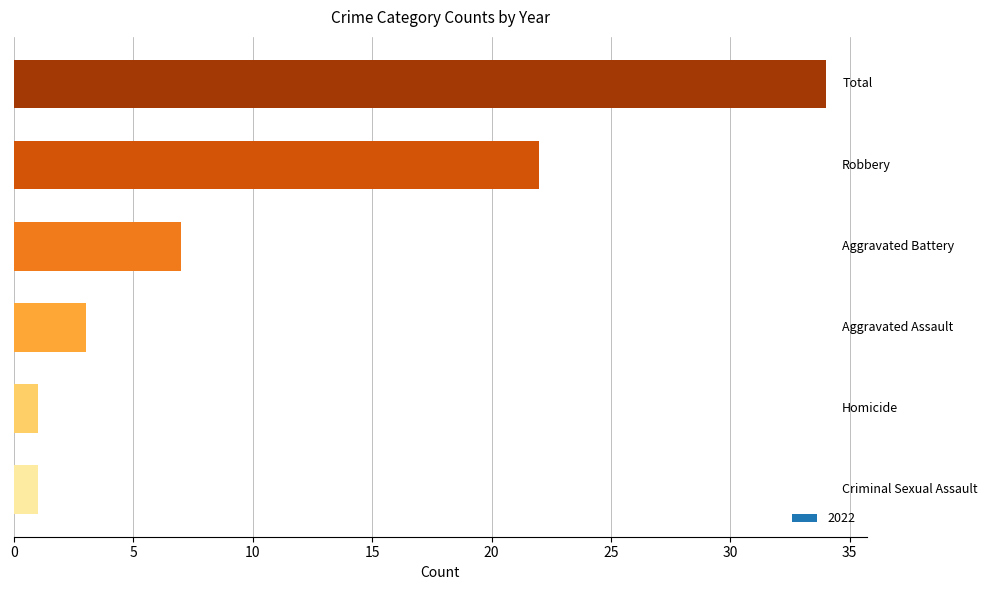

What is the greatest value displayed?

34